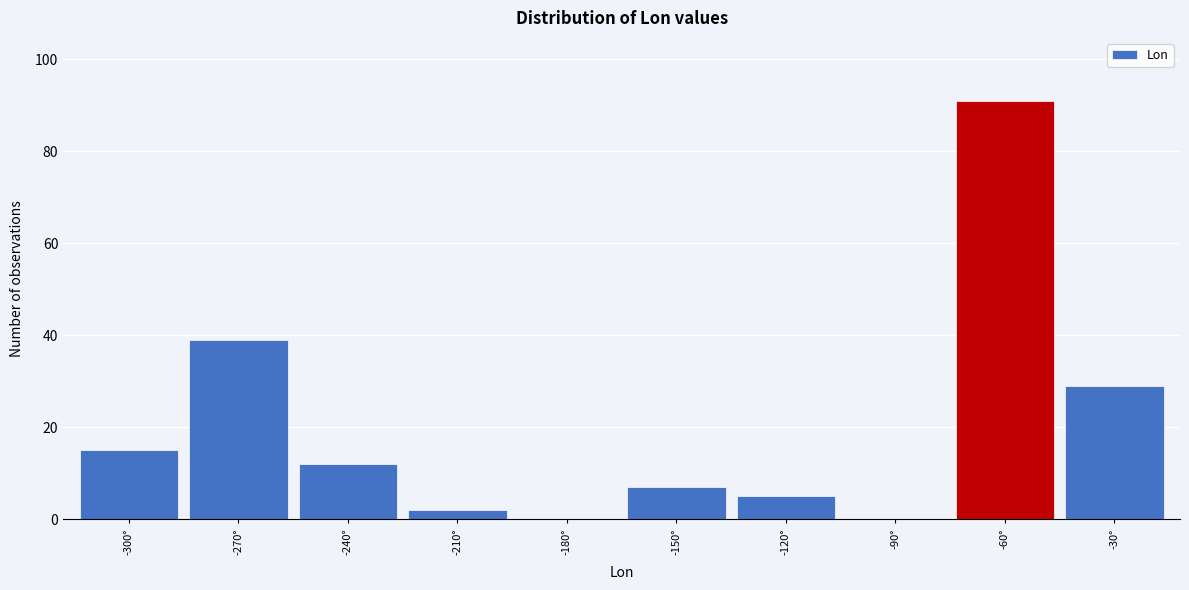

Reading right to left, what are all the values shown in this chart?

-30°=29	-60°=91	-90°=0	-120°=5	-150°=7	-180°=0	-210°=2	-240°=12	-270°=39	-300°=15